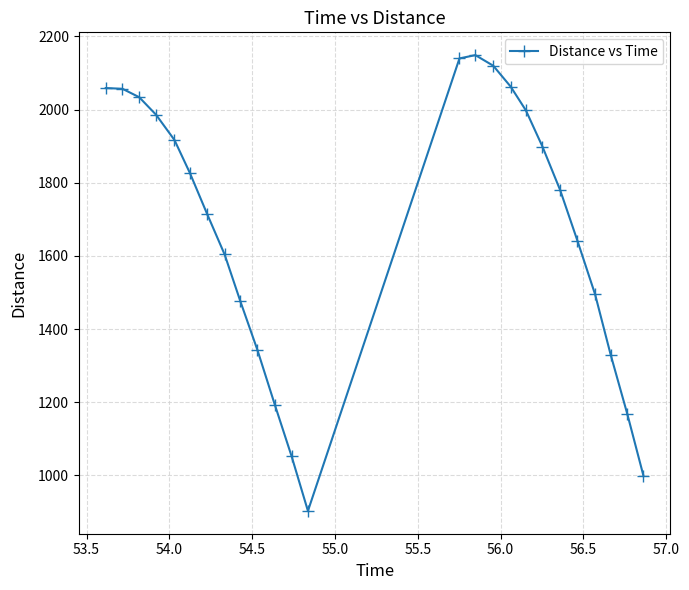

True or false: the data has more than 0 interior local peaks.

True